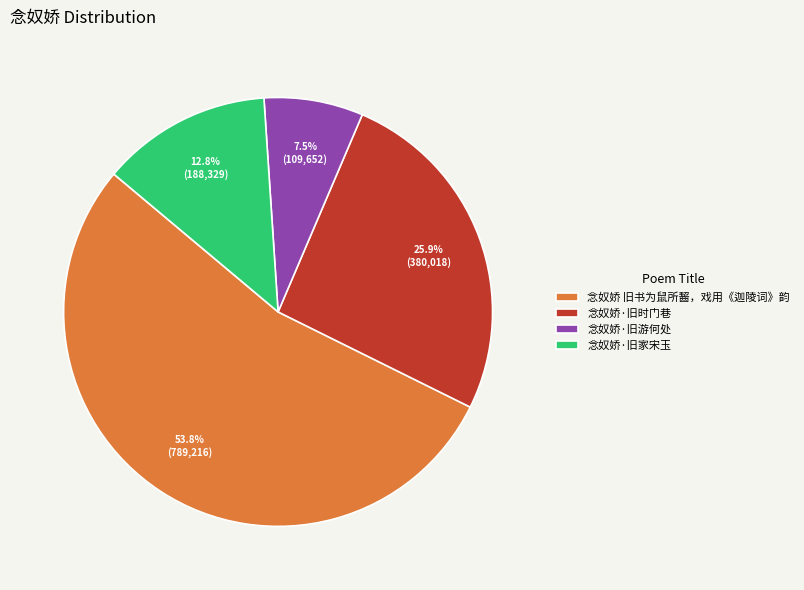

Does 念奴娇 旧书为鼠所齧，戏用《迦陵词》韵 represent more than half of the total?

Yes